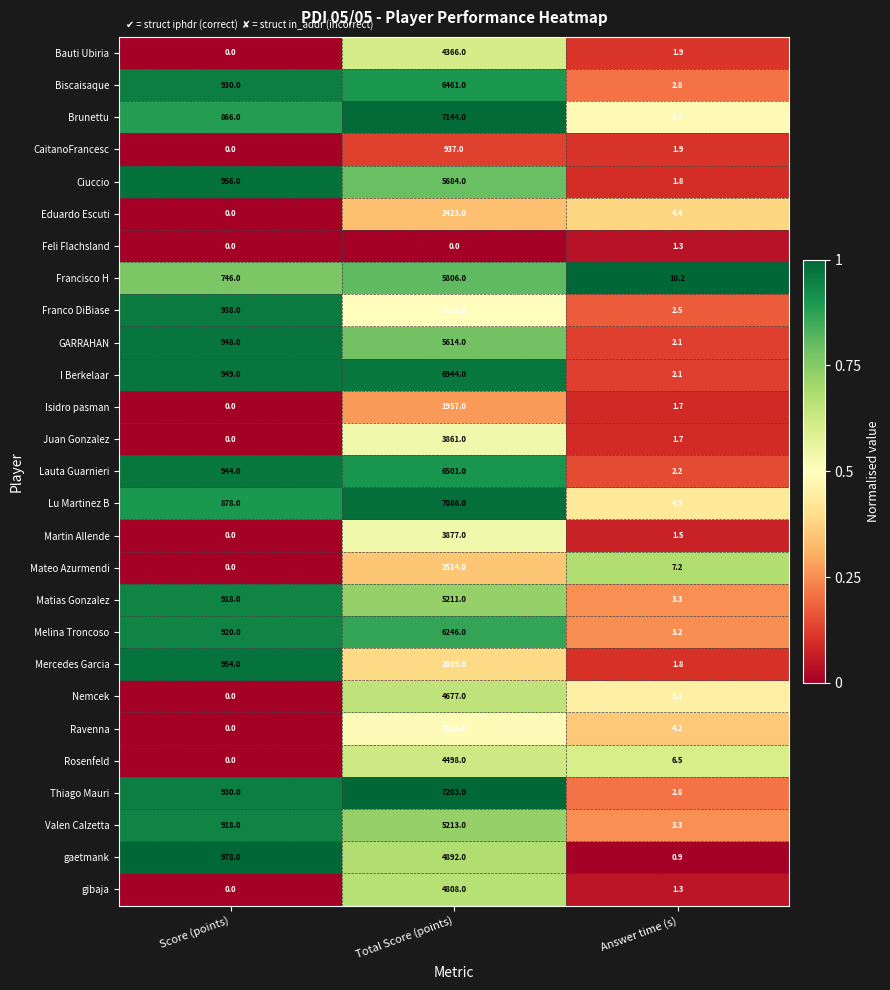

The Ravenna series shows 1844.6 at Total Score (points). True or false?

False